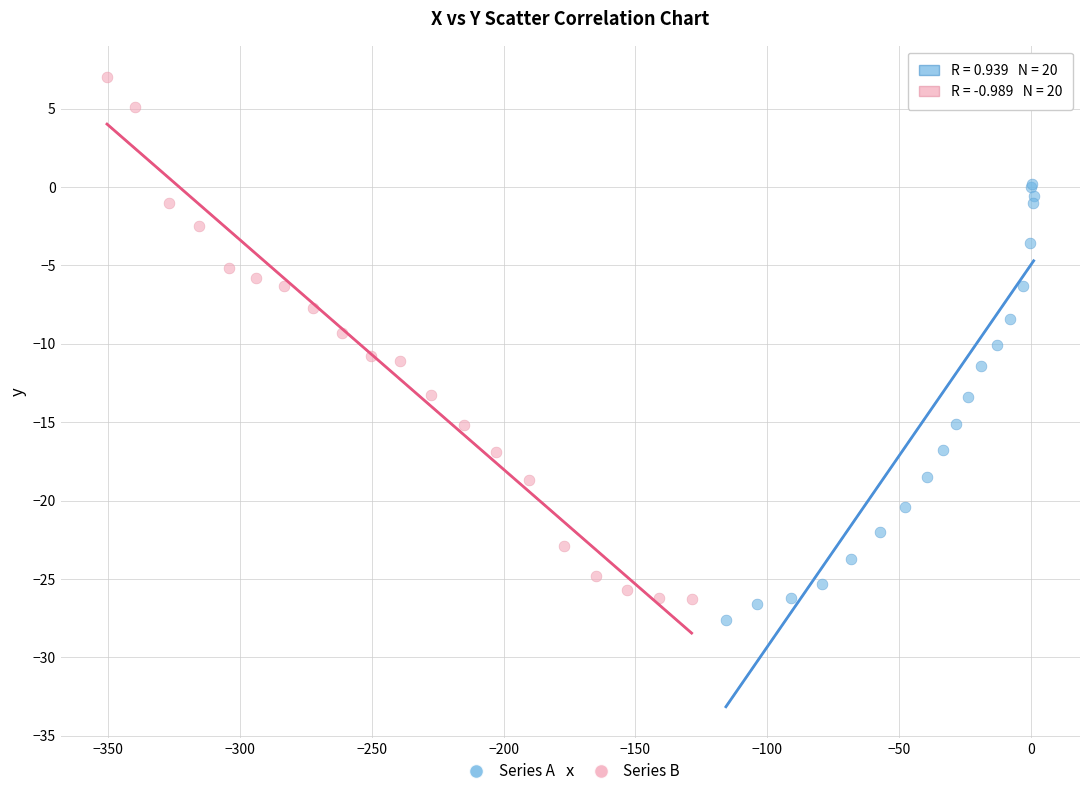

Which series contains the highest Y value?

Series B